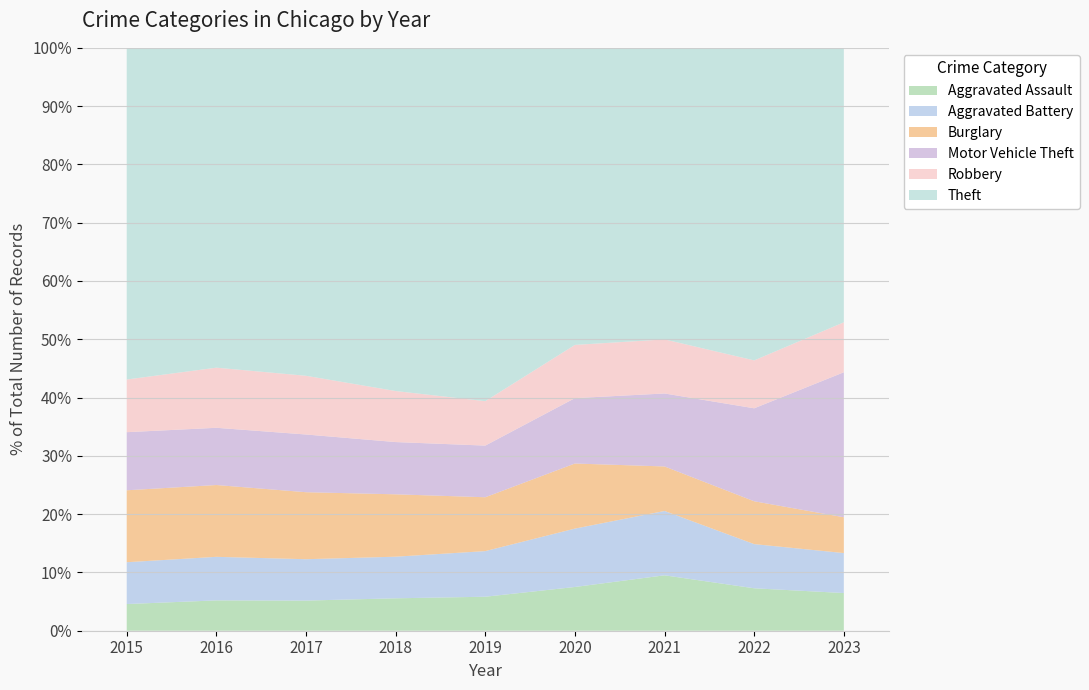

Reading left to right, extract all data points from this chart.

Aggravated Assault: 3220	4067	4137	4325	4236	4458	5108	5149	5391
Aggravated Battery: 5051	5842	5681	5554	5688	5953	5934	5362	5722
Burglary: 8684	9629	9197	8323	6713	6633	4103	5199	5122
Motor Vehicle Theft: 7013	7672	7922	6971	6437	6664	6728	11281	20744
Robbery: 6364	8065	8063	6812	5541	5427	4987	5816	7151
Theft: 40041	42886	45019	45794	44038	30280	26881	37928	39268